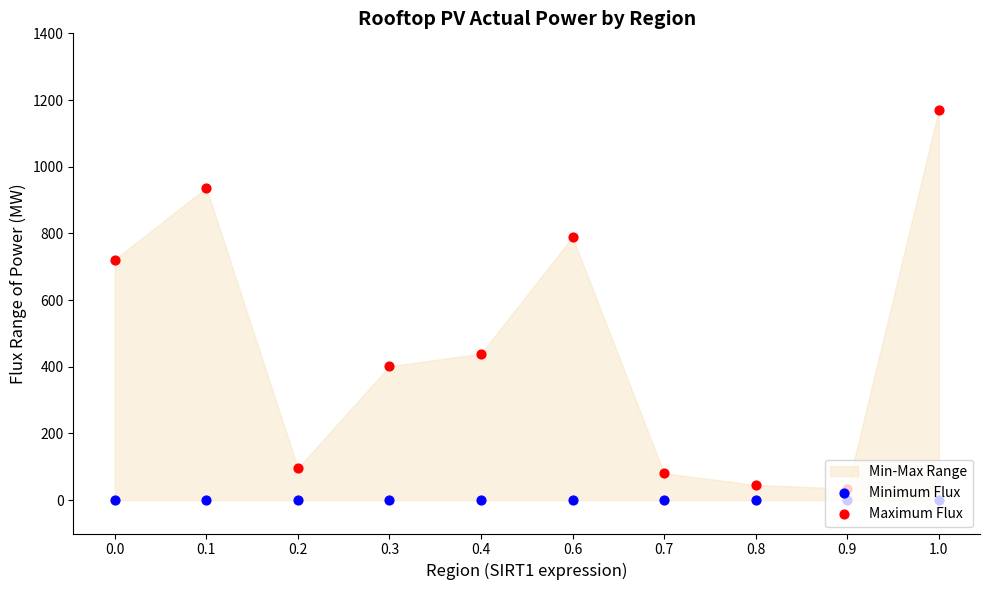

Which series has the largest total across all categories?

Maximum Flux